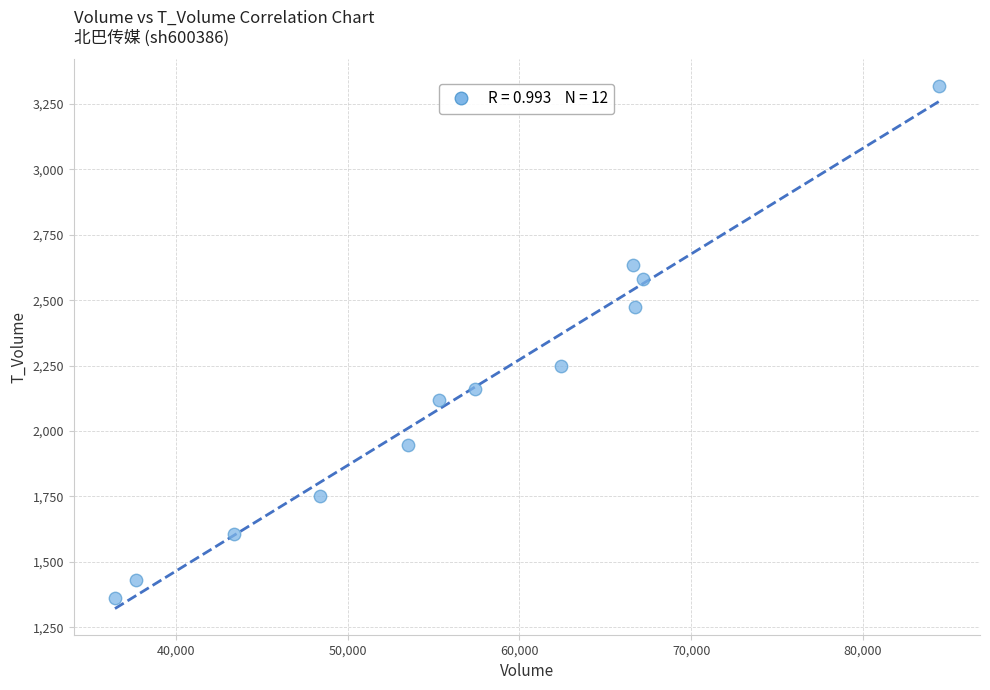

What Y value in the scatter plot is closest to 2340?

2248